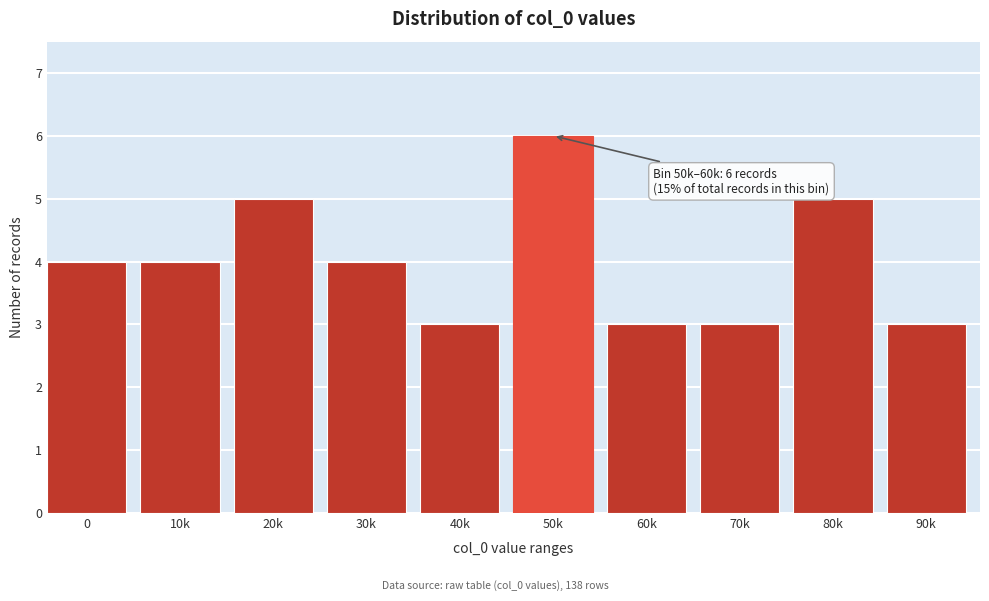

Reading left to right, transcribe all the data shown in this chart.

0=4	10k=4	20k=5	30k=4	40k=3	50k=6	60k=3	70k=3	80k=5	90k=3